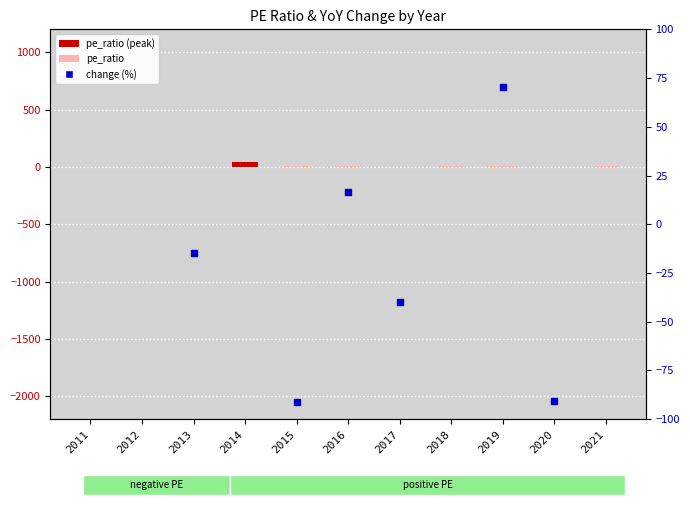

What is the change in value from 2011 to 2015?

+3.9